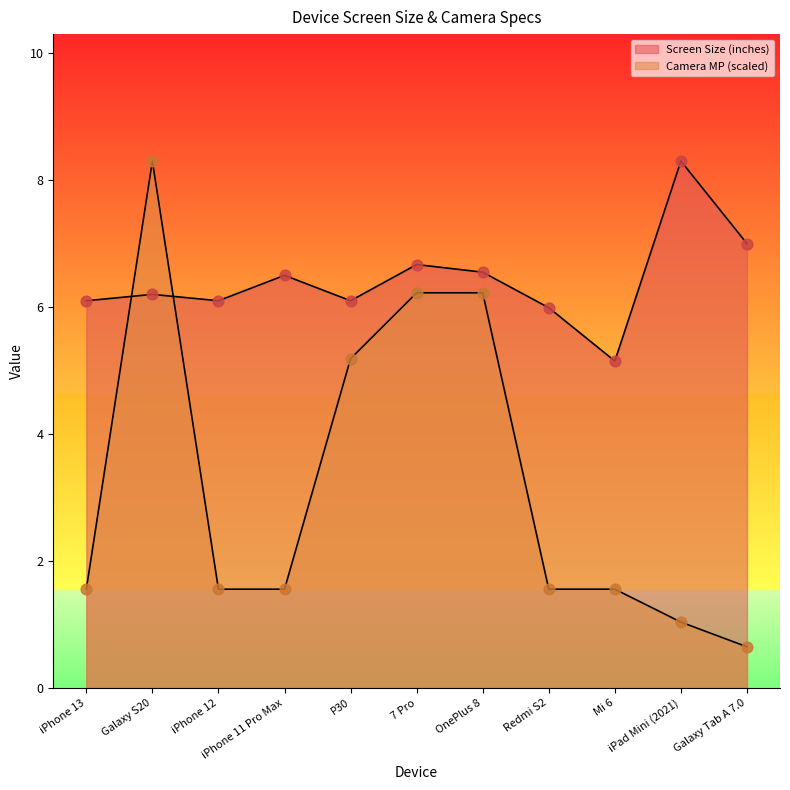

At how many categories does at least one series exceed 1?

11